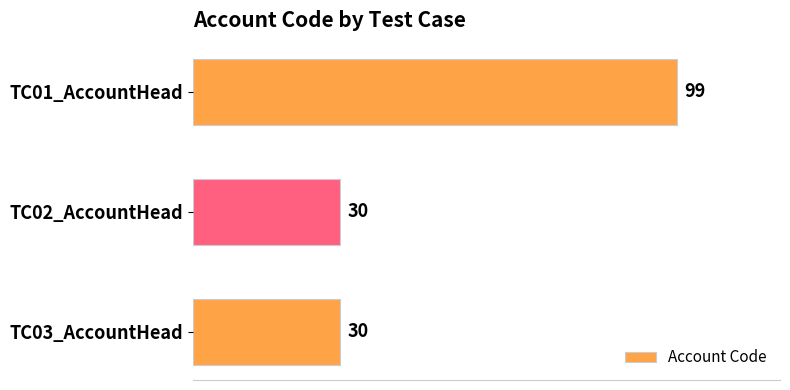

What is the difference between the values at TC01_AccountHead and TC02_AccountHead?

69